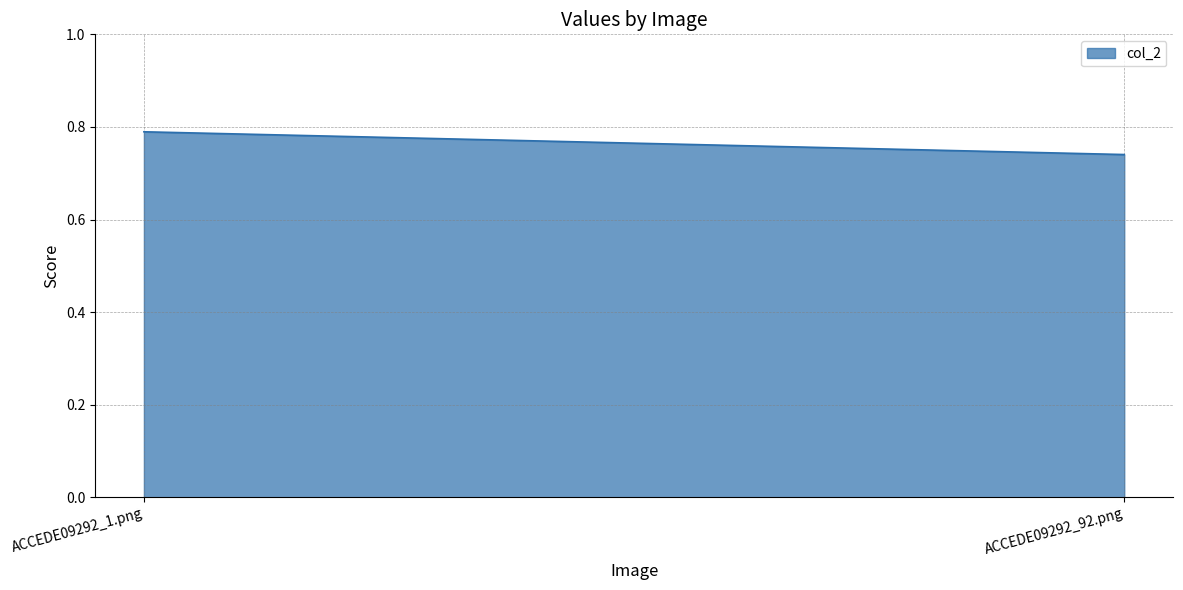

What is the value of the 2nd point from the left?

0.7